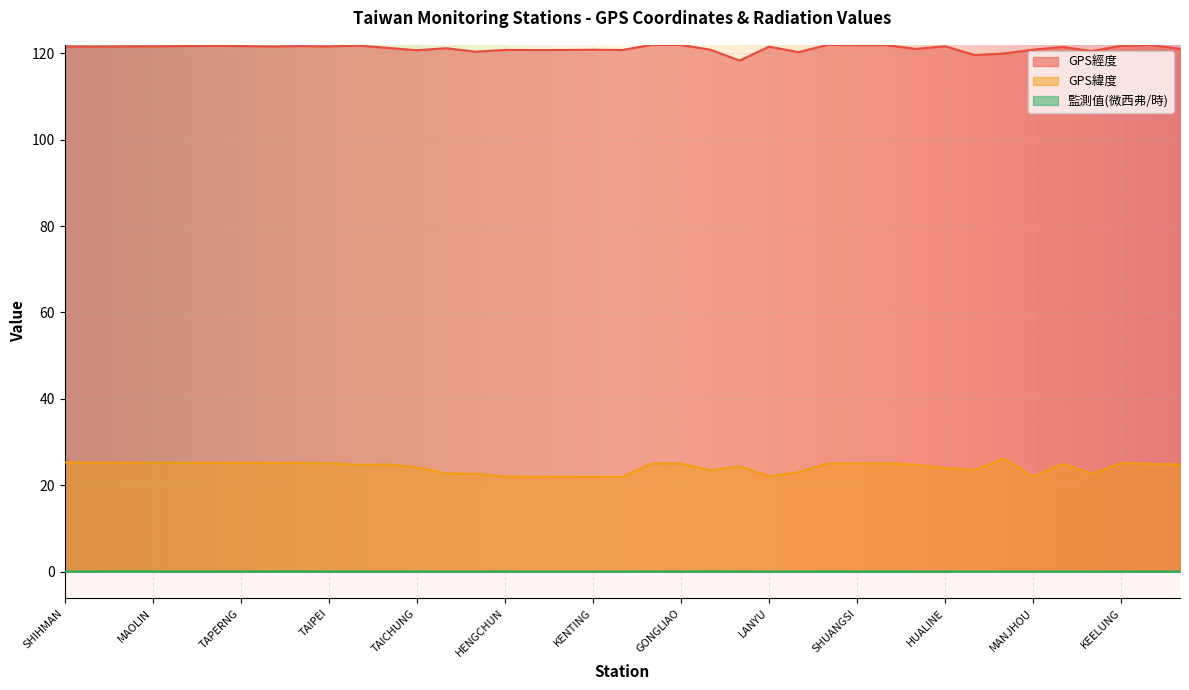

Is it true that GPS經度 equals 58.2 at SANGANG?

False